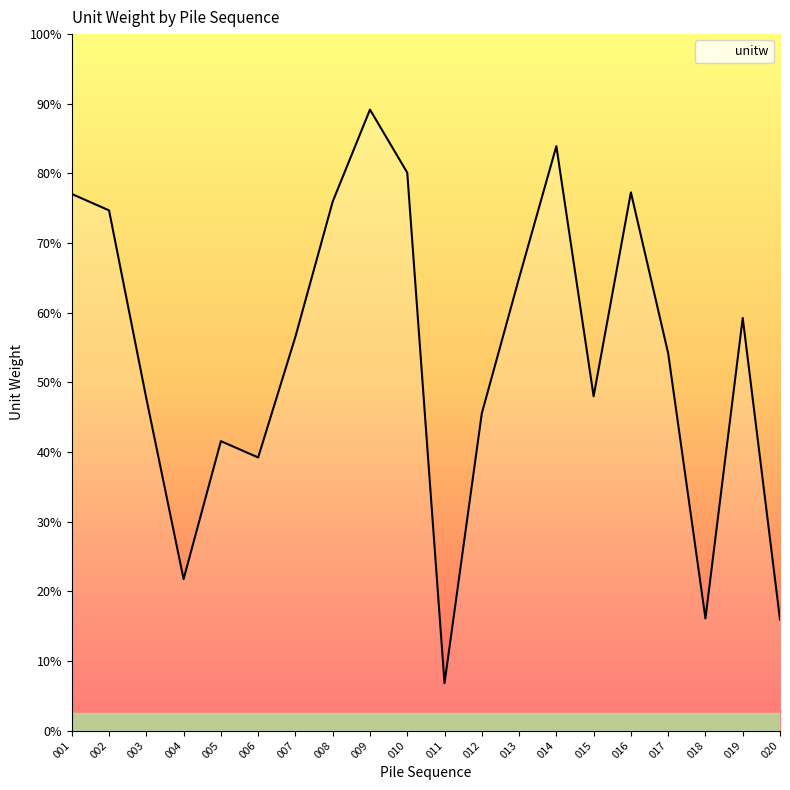

Is this an area chart (filled region under the line)?

Yes